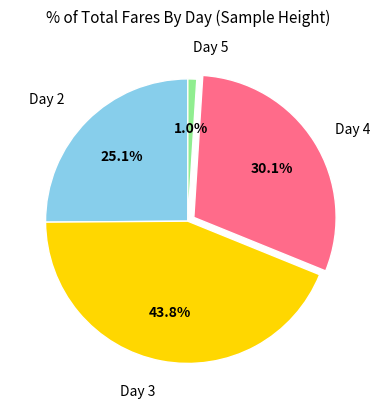

To the nearest percent, what portion does Day 5 represent?

1%